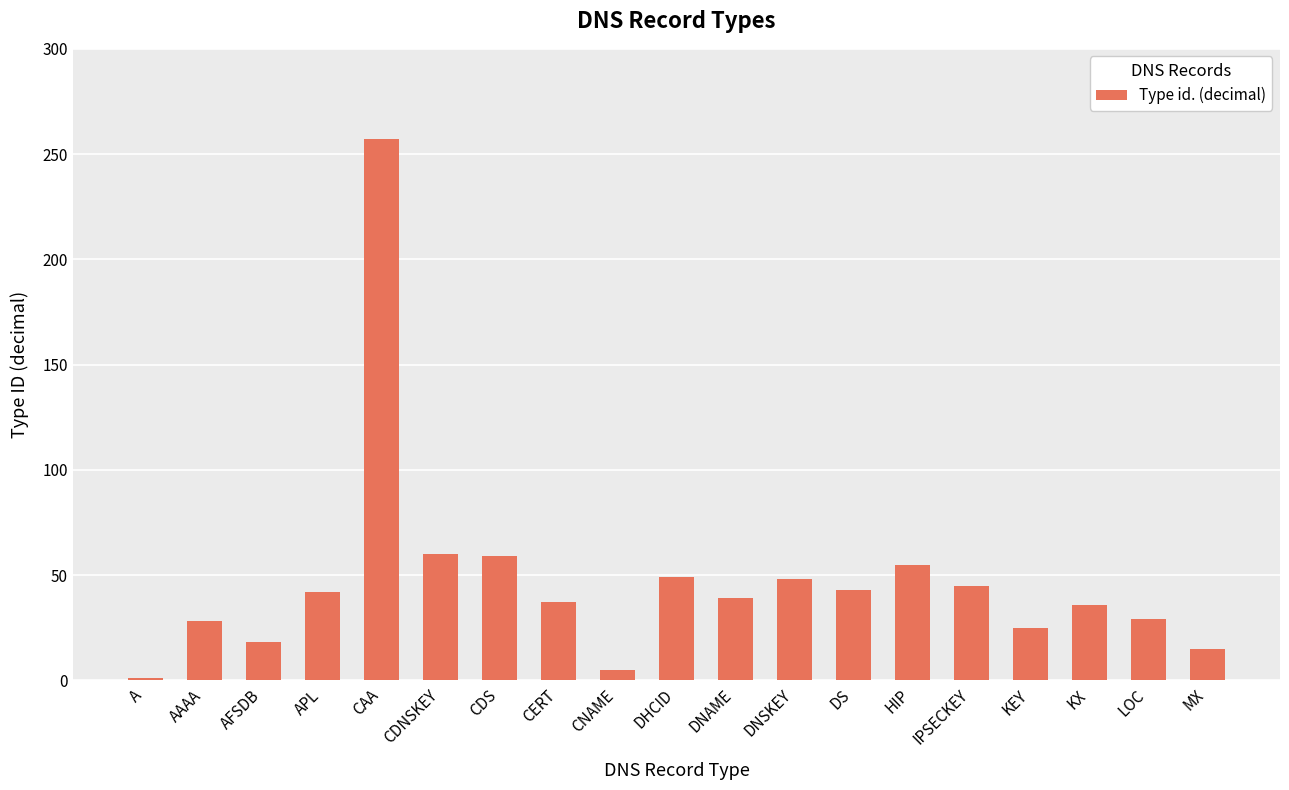

What is the maximum value shown in the chart?

257